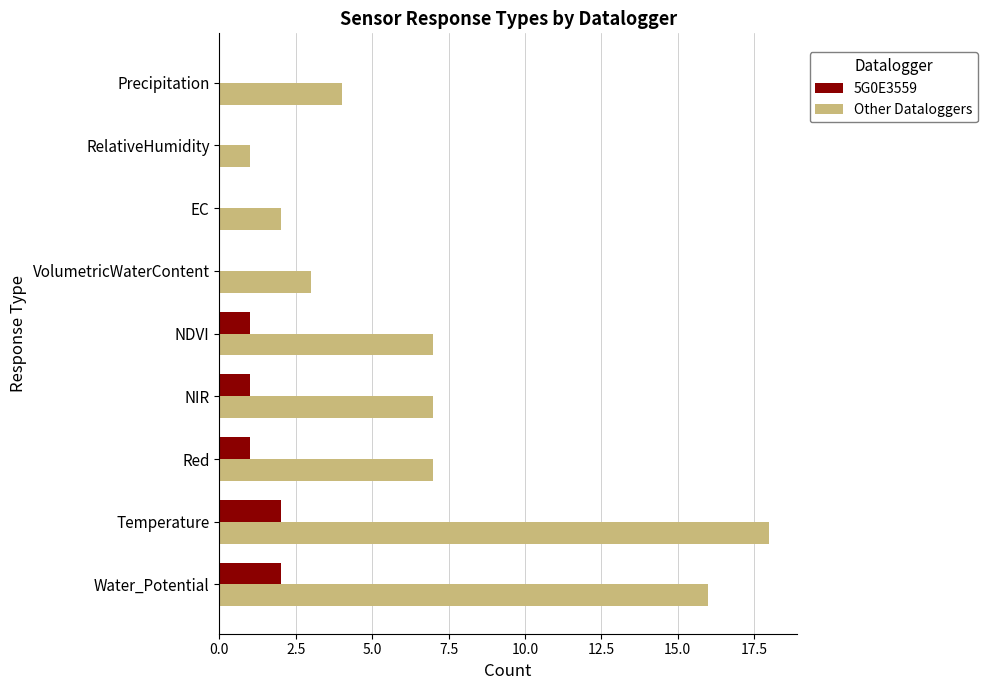

What is the sum of all Other Dataloggers values?

65